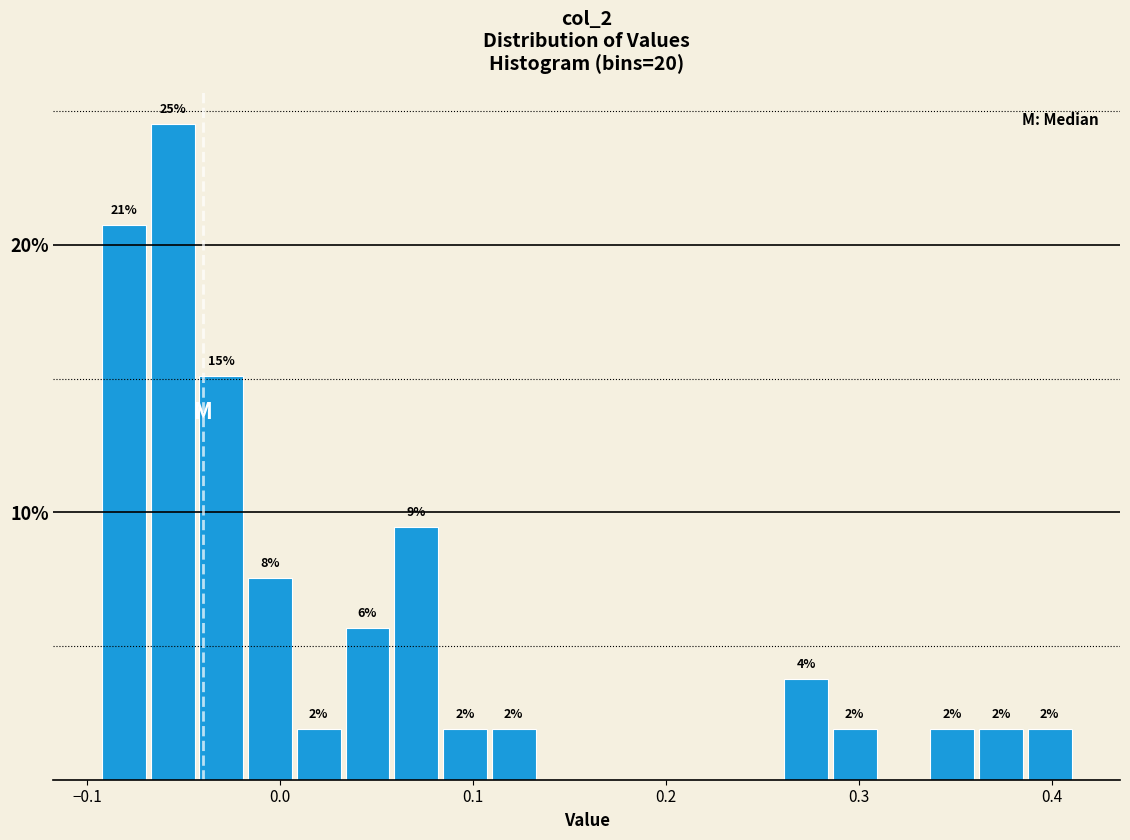

Read against the x-axis, roughly where is the centre of the tallest bar?

-0.06